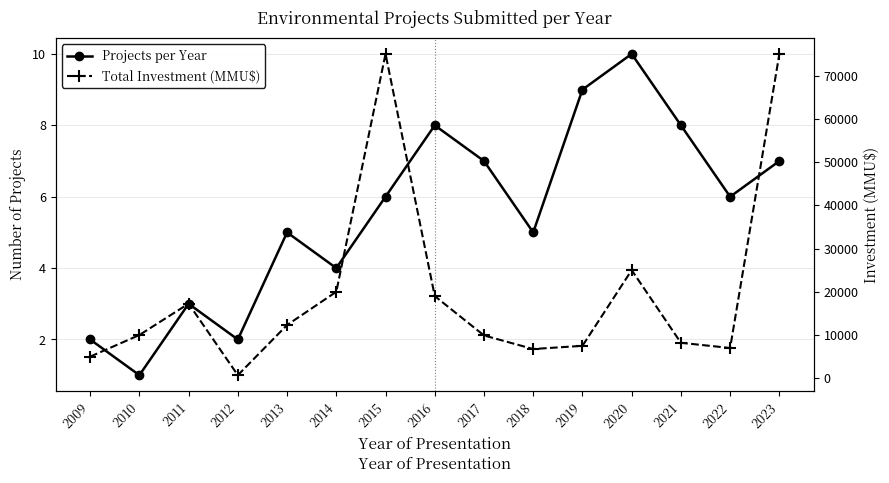

True or false: Total Investment (MMU$) and Projects per Year cross at least once.

False